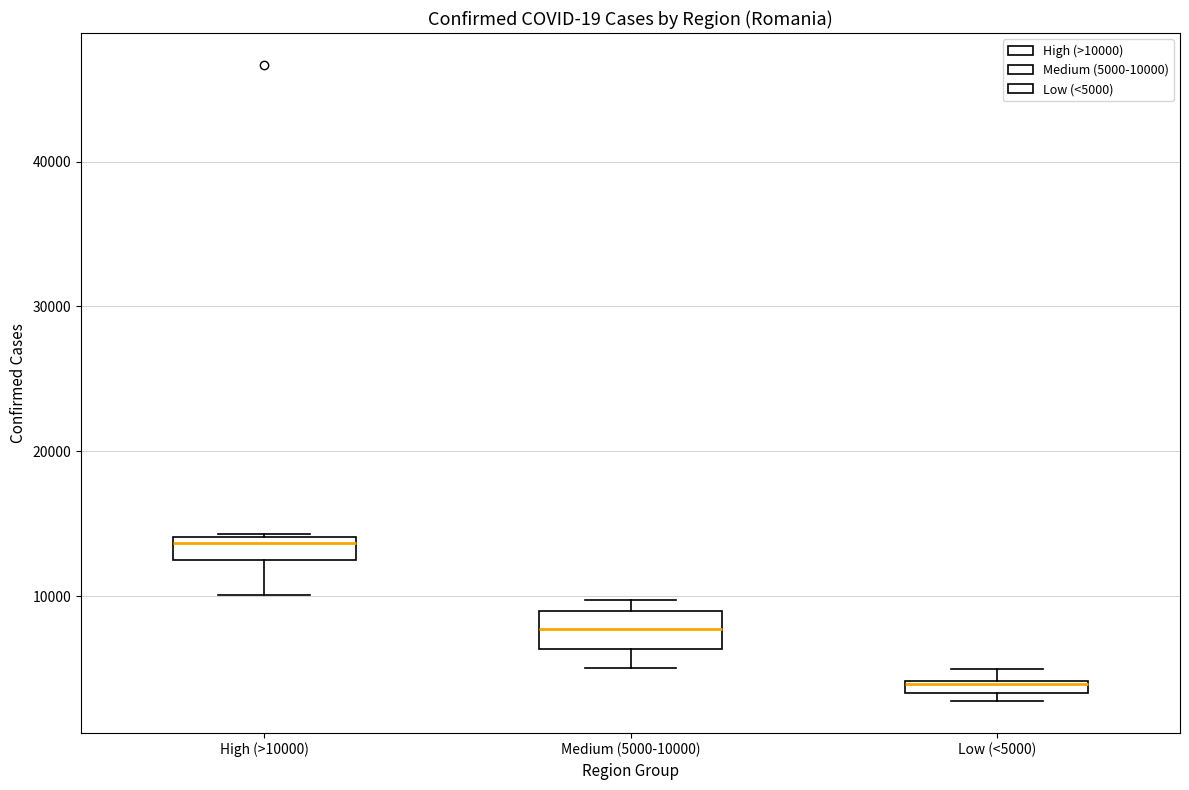

Which box is the tallest, from its lower edge to its upper edge?

Medium (5000-10000)